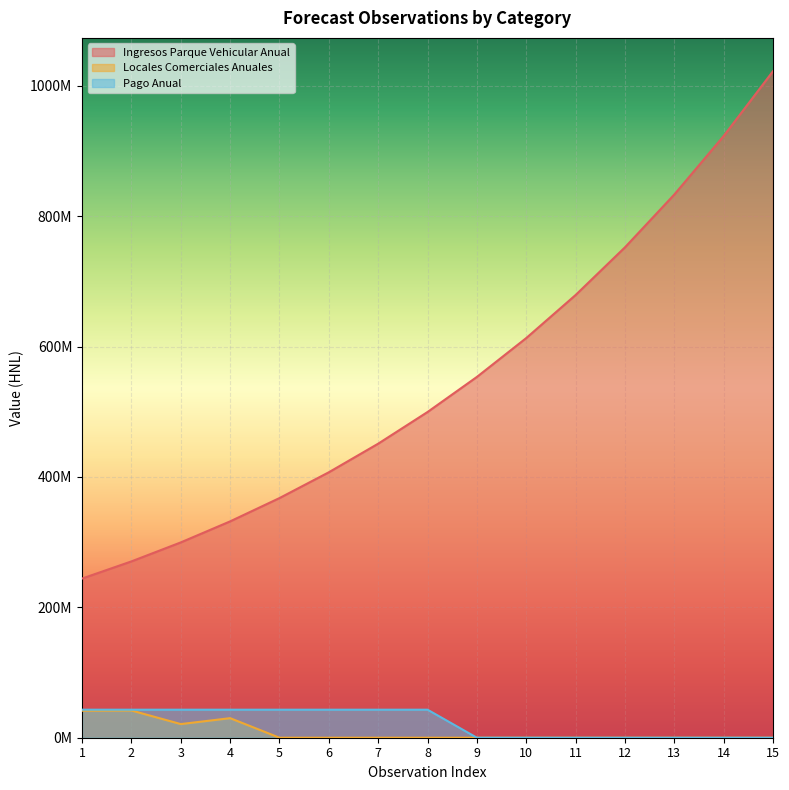

Reading left to right, what are all the values shown in this chart?

Ingresos Parque Vehicular Anual: 1=244213000	2=270514751	3=299649190	4=331921407	5=367669343	6=407267331	7=451130023	8=499716726	9=553536217	10=613152068	11=679188546	12=752337152	13=833363863	14=923117151	15=1022536869
Locales Comerciales Anuales: 1=41424580	2=41773420	3=20929380	4=30000000	5=0	6=0	7=0	8=0	9=0	10=0	11=0	12=0	13=0	14=0	15=0
Pago Anual: 1=43000000	2=43000000	3=43000000	4=43000000	5=43000000	6=43000000	7=43000000	8=43000000	9=0	10=0	11=0	12=0	13=0	14=0	15=0